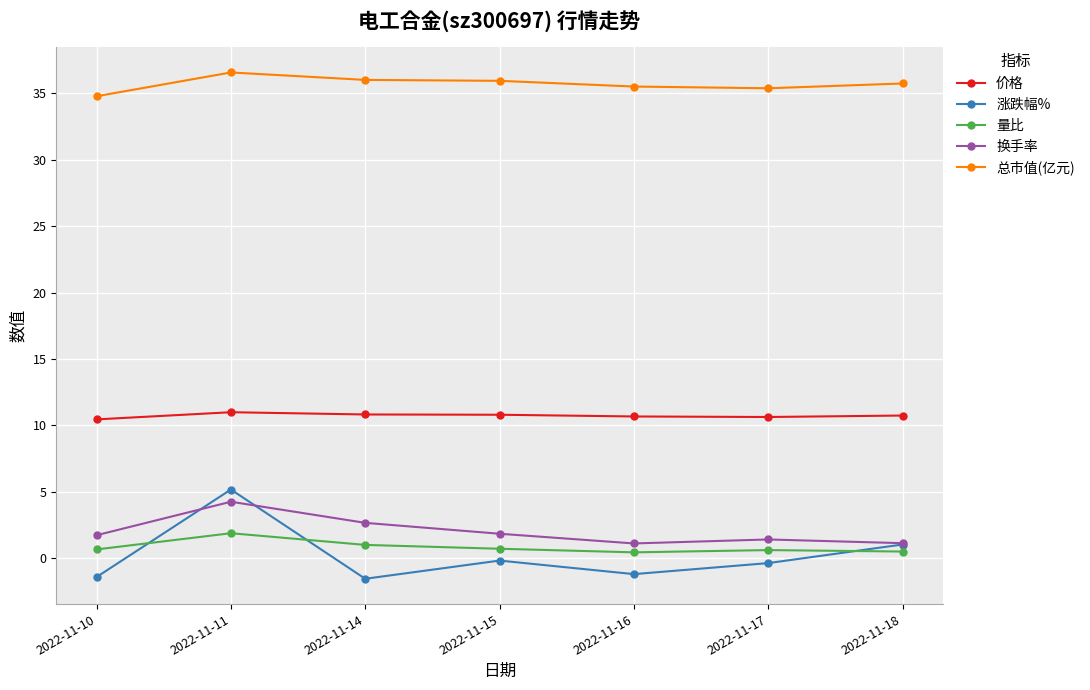

What are all the series names shown in the legend?

价格, 涨跌幅%, 量比, 换手率, 总市值(亿元)